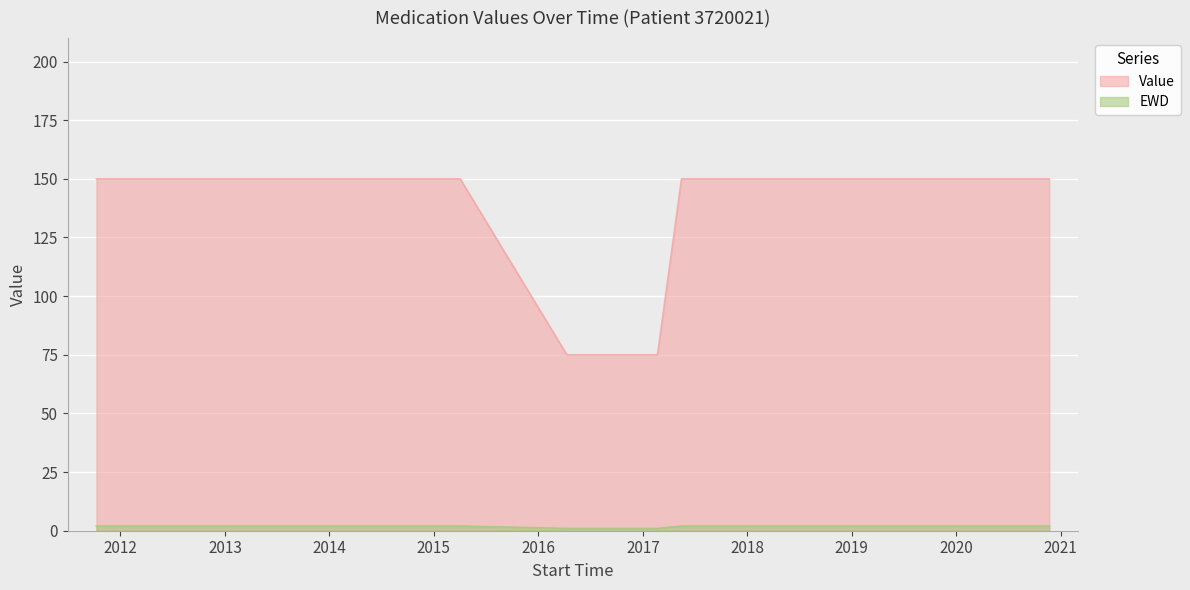

Reading left to right, what are all the values shown in this chart?

Value: 2011-10-09=150	2012-02-12=150	2015-04-03=150	2016-04-10=75	2016-05-03=75	2017-02-21=75	2017-05-16=150	2019-01-02=150	2020-11-22=150
EWD: 2011-10-09=2	2012-02-12=2	2015-04-03=2	2016-04-10=1	2016-05-03=1	2017-02-21=1	2017-05-16=2	2019-01-02=2	2020-11-22=2